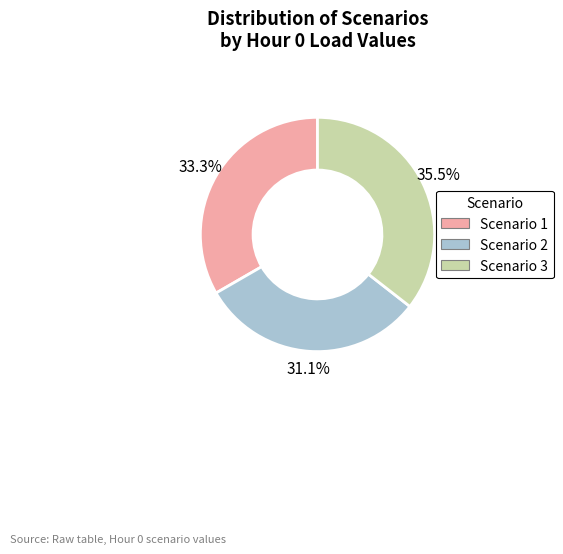

What is the smallest slice in the pie chart?

Scenario 2